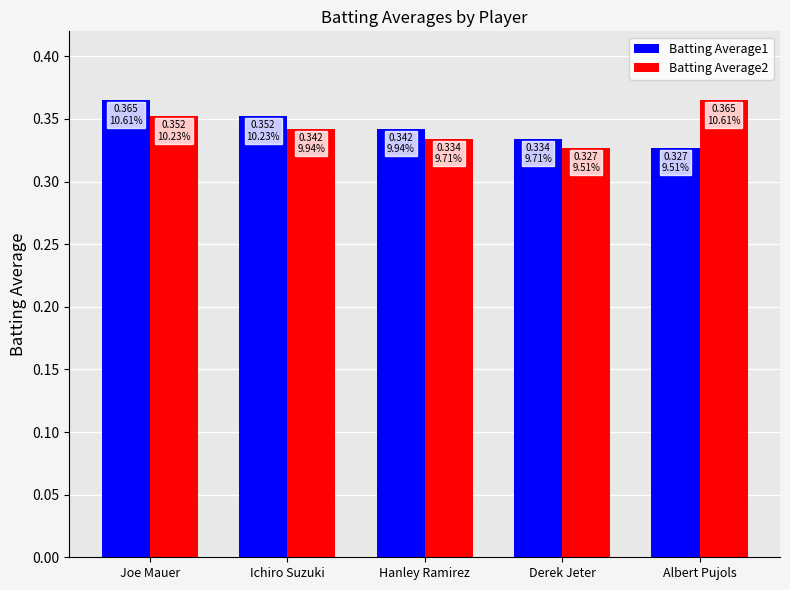

At how many categories does at least one series exceed 0?

5